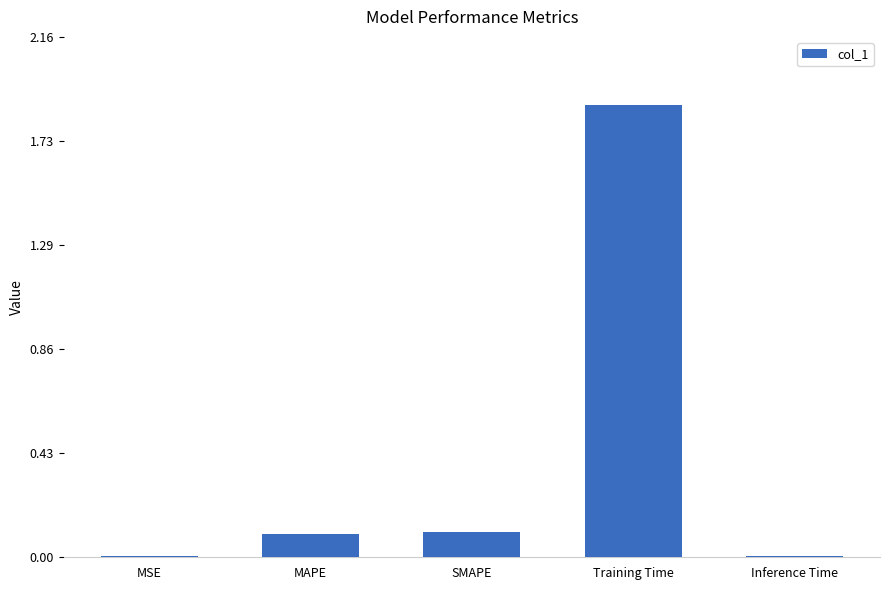

What is the sum of all values?

2.1